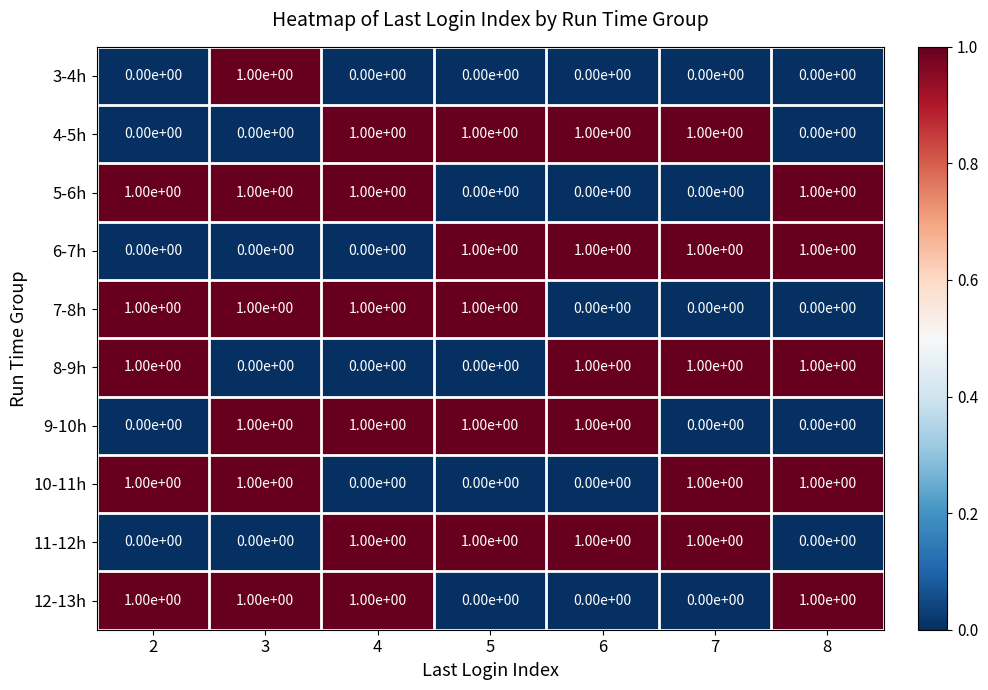

What is the total value across all series at 7?

5